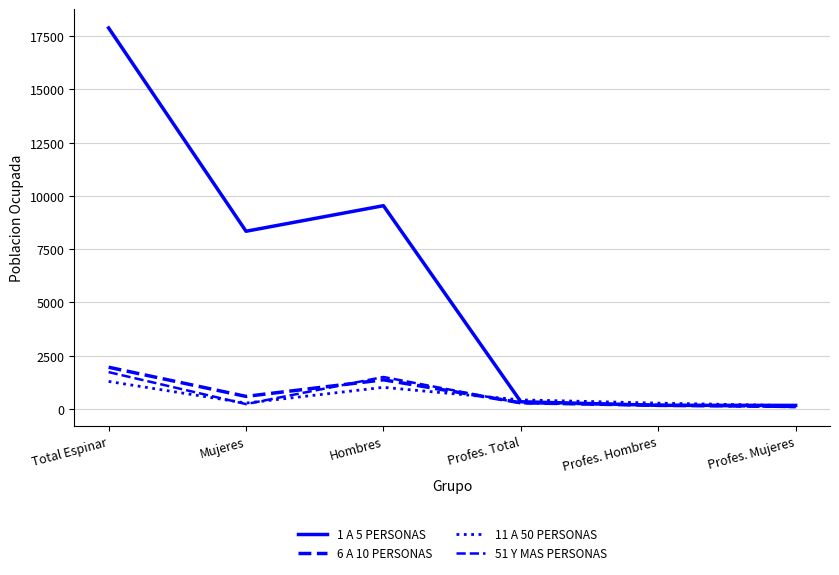

The value of 11 A 50 PERSONAS at Total Espinar is 2078. True or false?

False